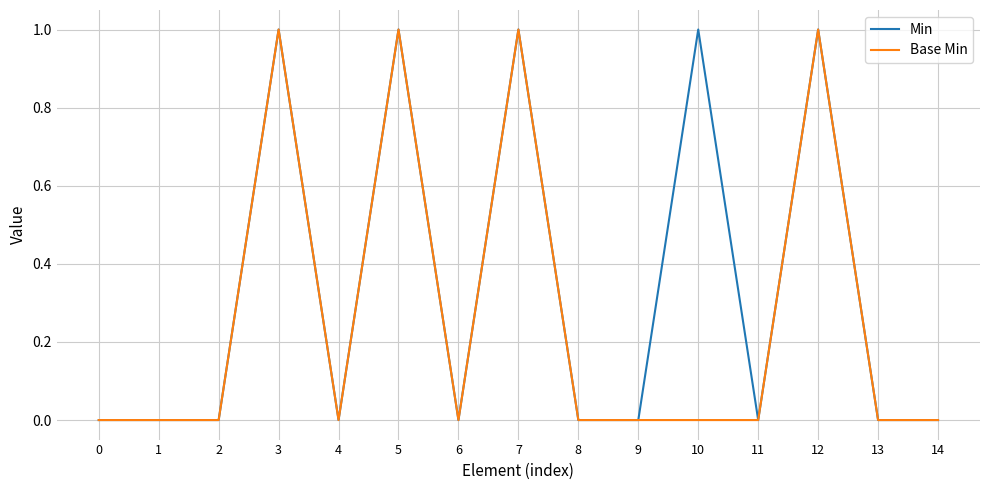

The value of Min at 12 is 0. True or false?

False